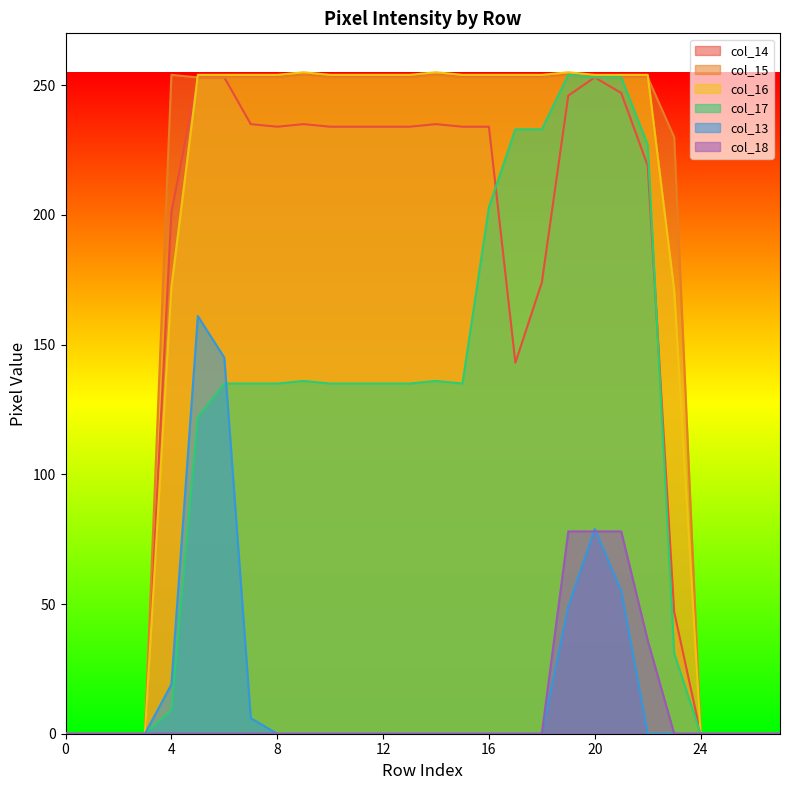

List the series in order of their peak value, lowest first.

col_18, col_13, col_14, col_15, col_17, col_16